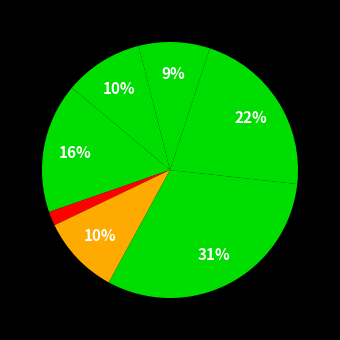

Count the number of slices in the pie.

7